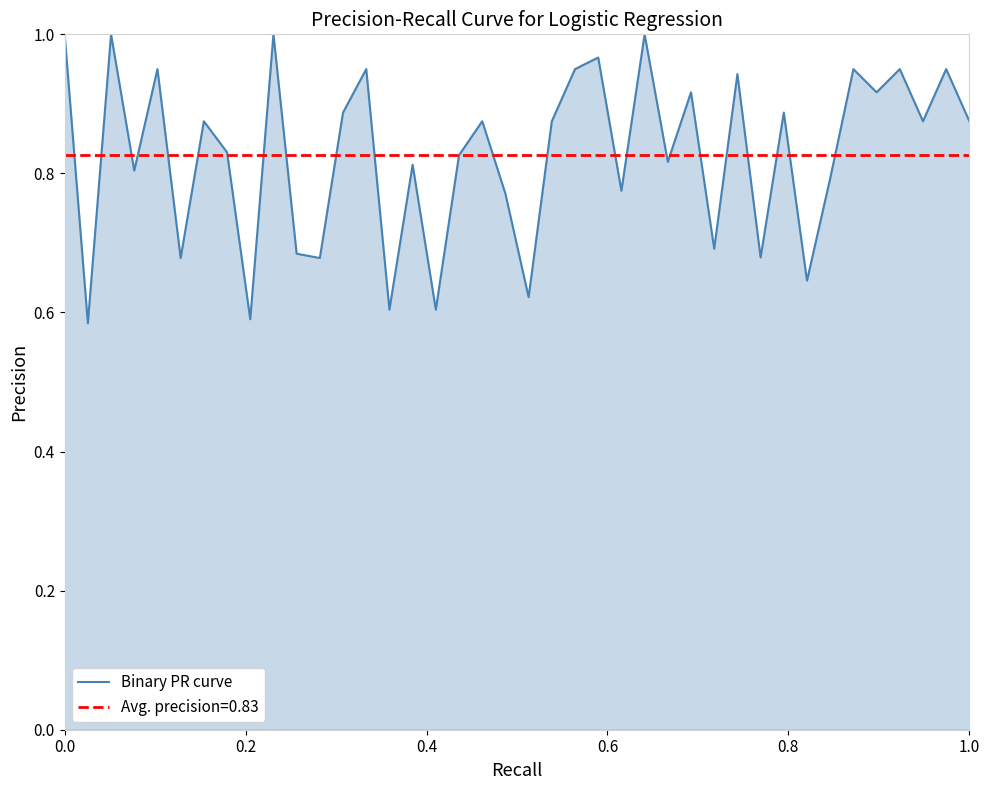

The chart shows a value of 1.5 at 29. True or false?

False